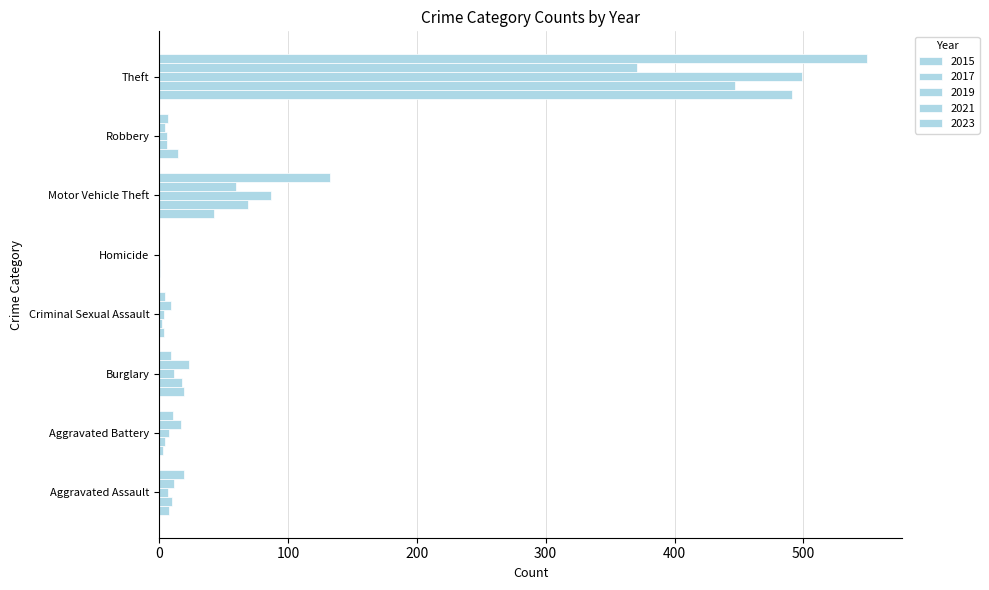

True or false: 2019 has a value of 4 at Criminal Sexual Assault.

True